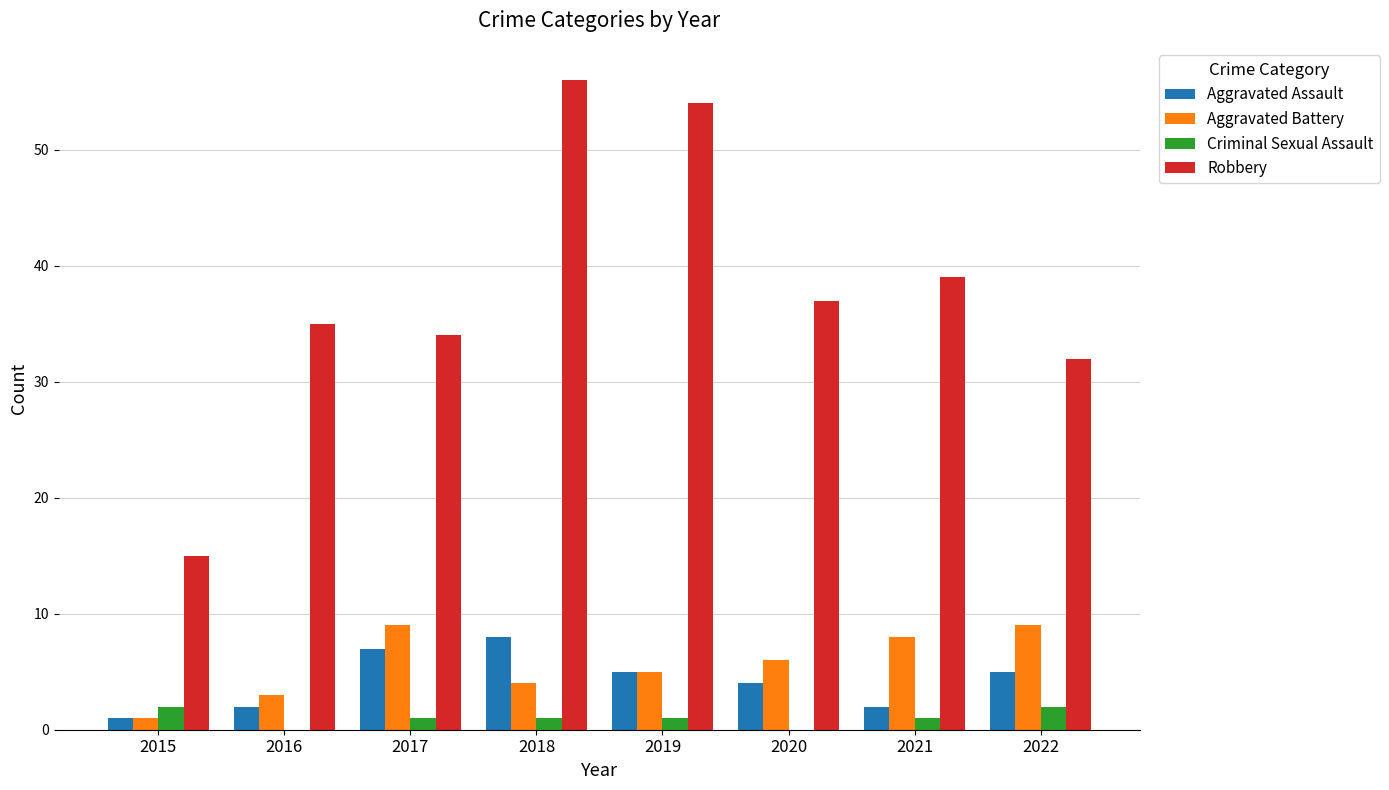

What is the sum of the Robbery values at 2018 and 2022?

88